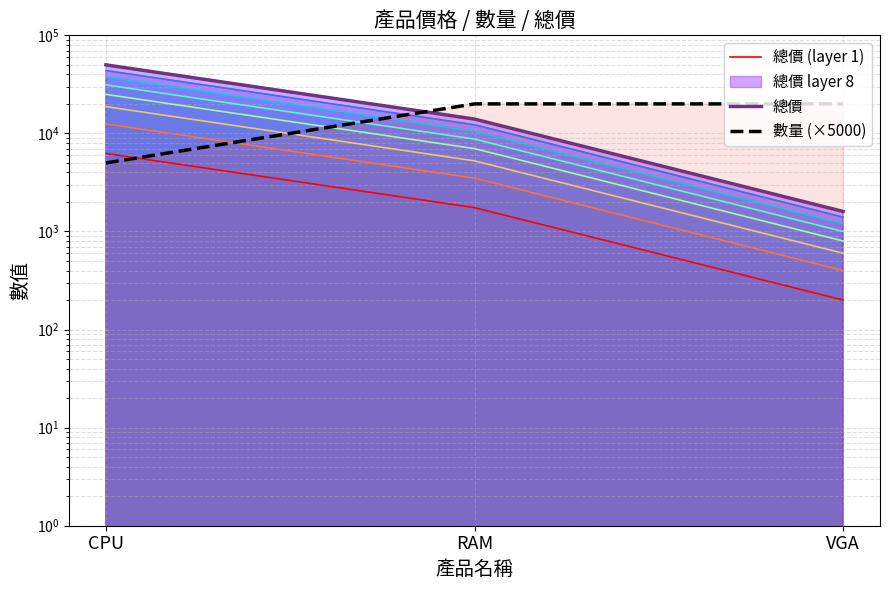

How many 數量 (×5000) values are between 5000 and 20000?

3